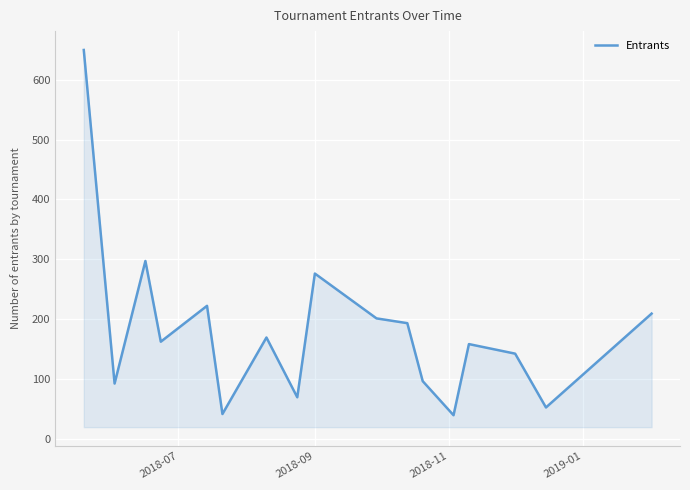

How many interior local valleys (lower than both neighbors) does the data have?

6